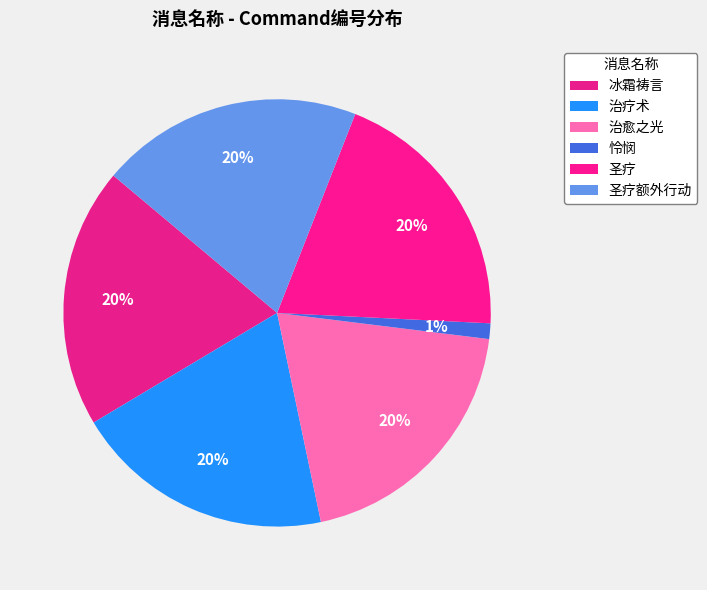

Count the number of slices in the pie.

6